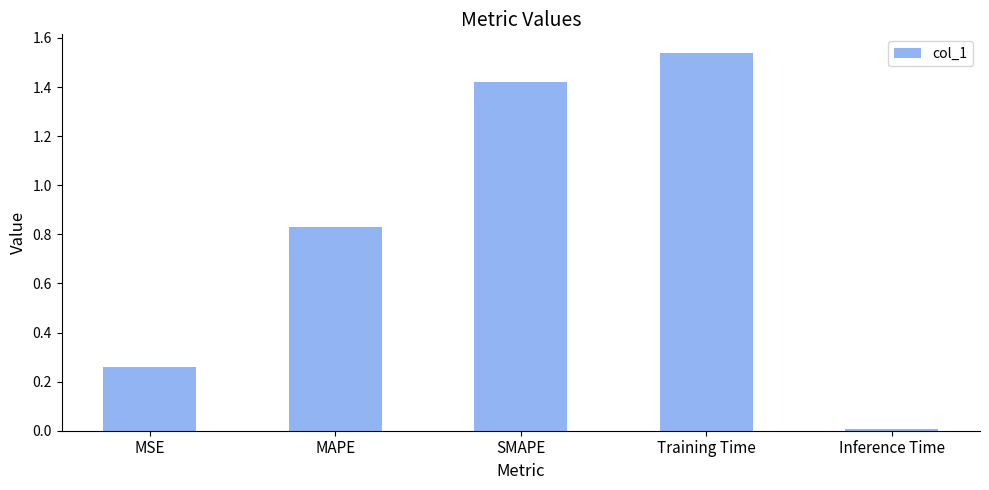

Which has a higher value, Inference Time or MAPE?

MAPE